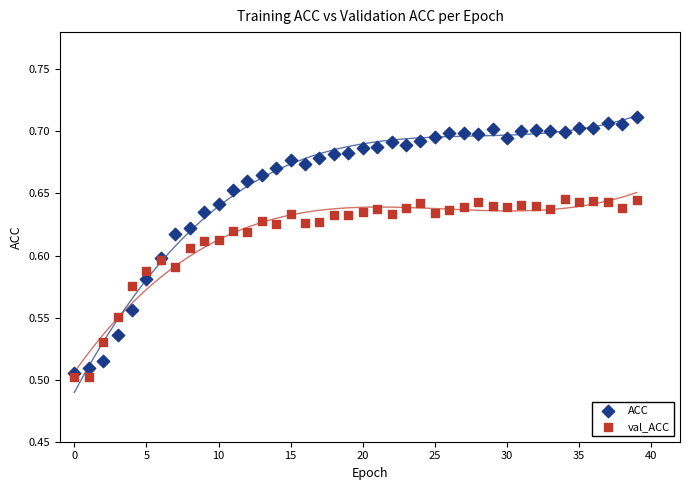

Which series has the widest spread of Y values?

ACC